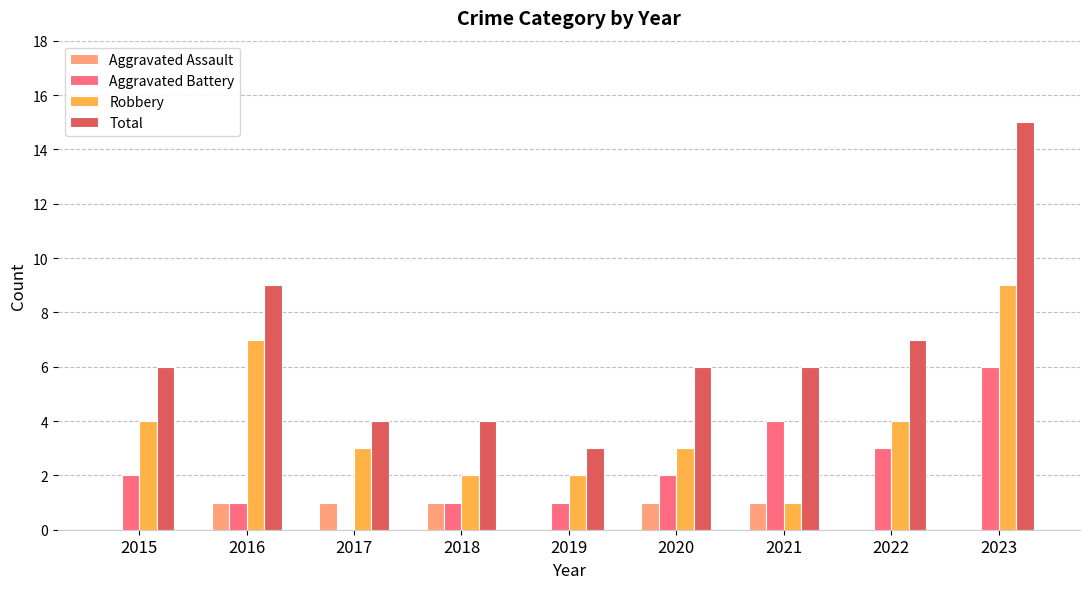

What is the sum of all Total values?

60